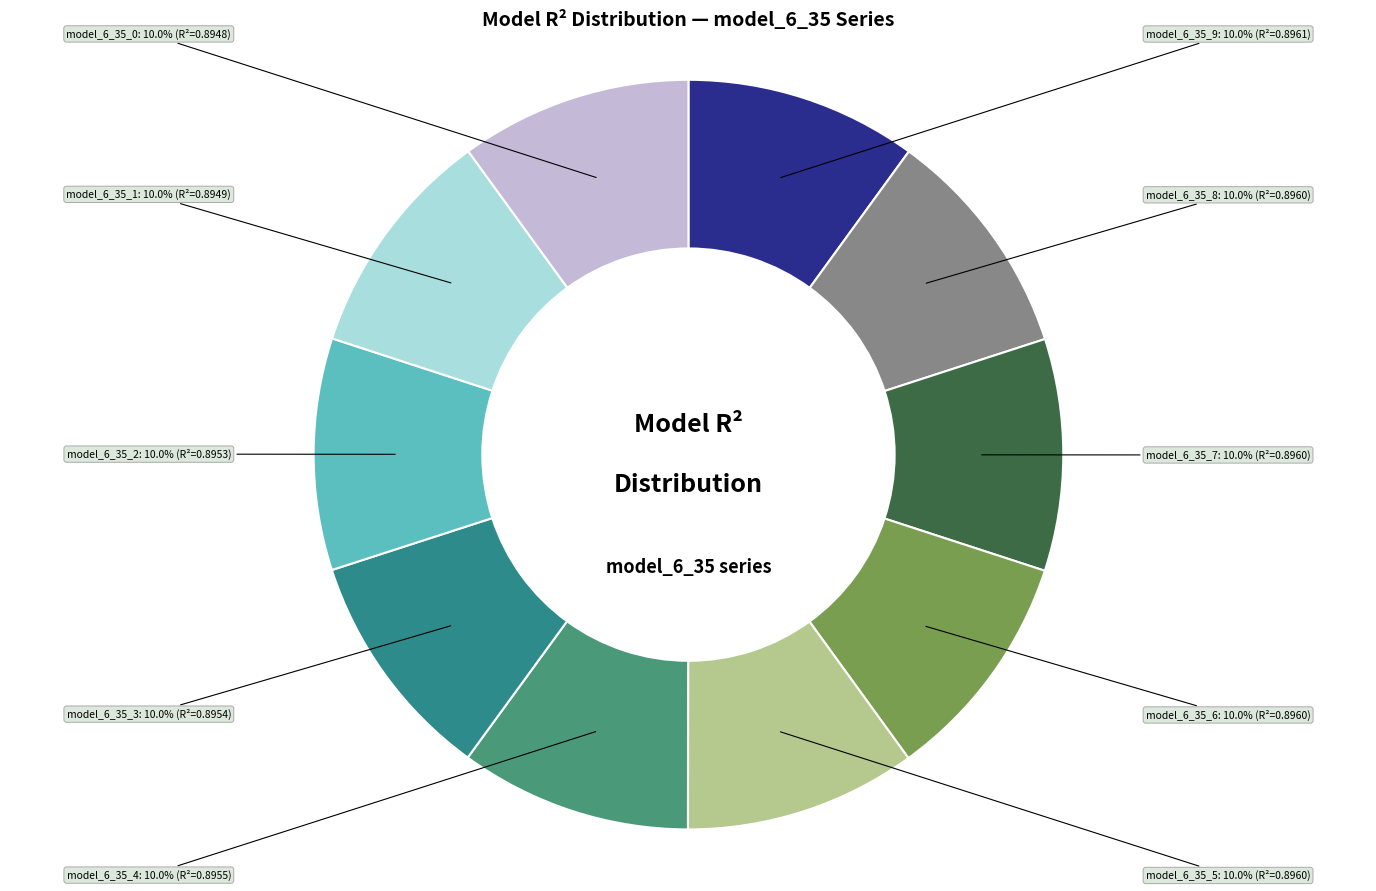

Is there any slice that represents more than half of the pie?

No